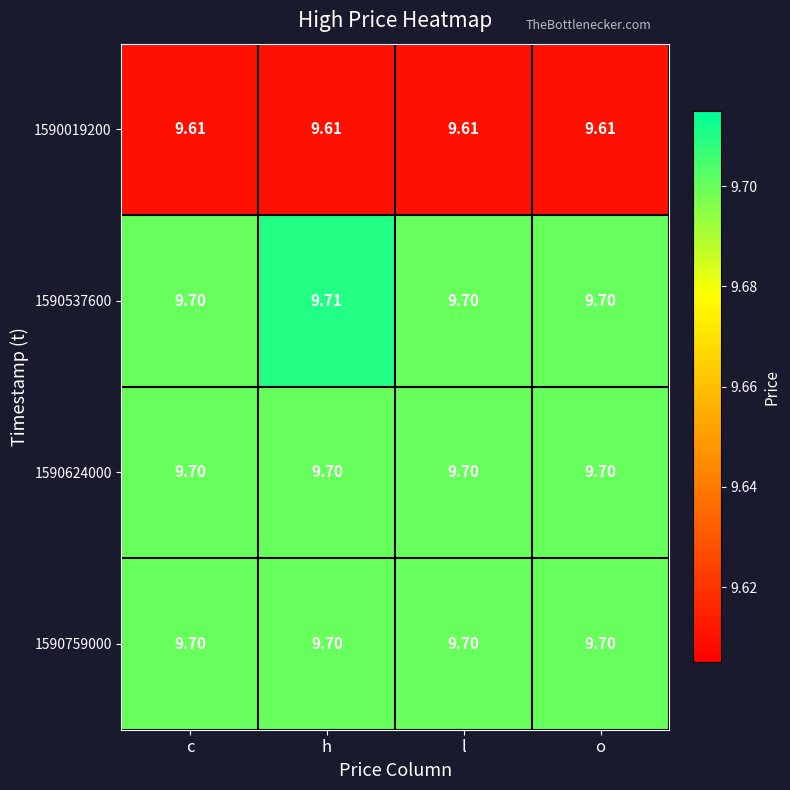

Is the value of 1590019200 at o greater than the value of 1590624000 at c?

No